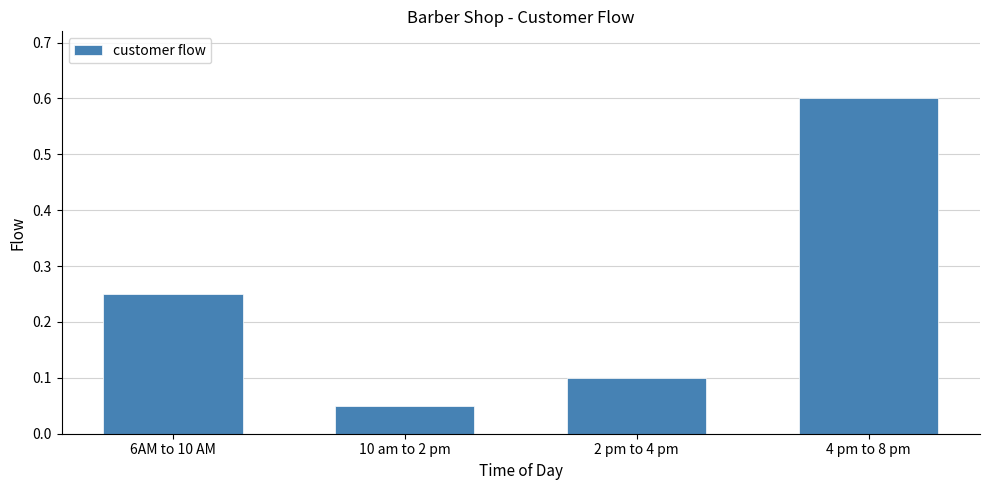

What is the difference between the maximum and second lowest values?

0.5